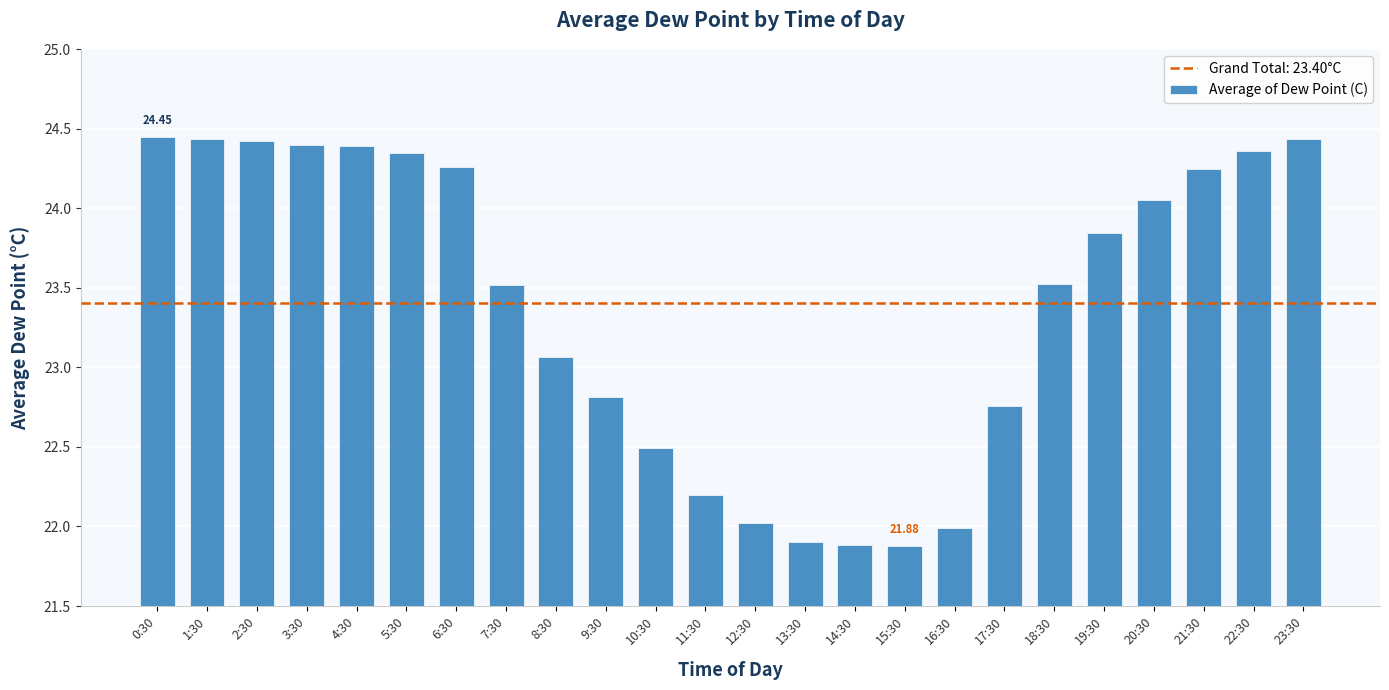

At which label is the value closest to 23?

8:30